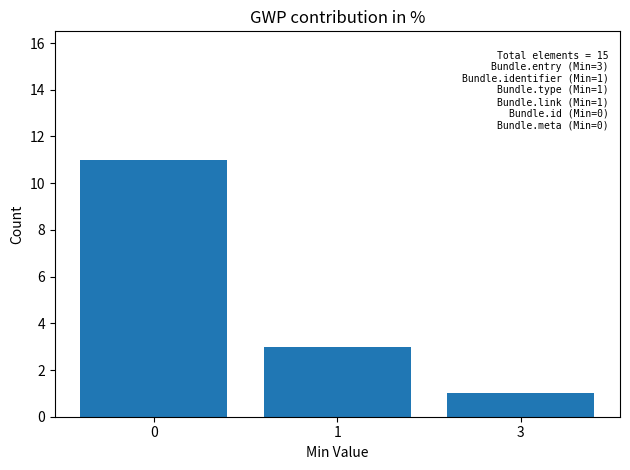

Reading left to right, what are all the values shown in this chart?

0=11	1=3	3=1